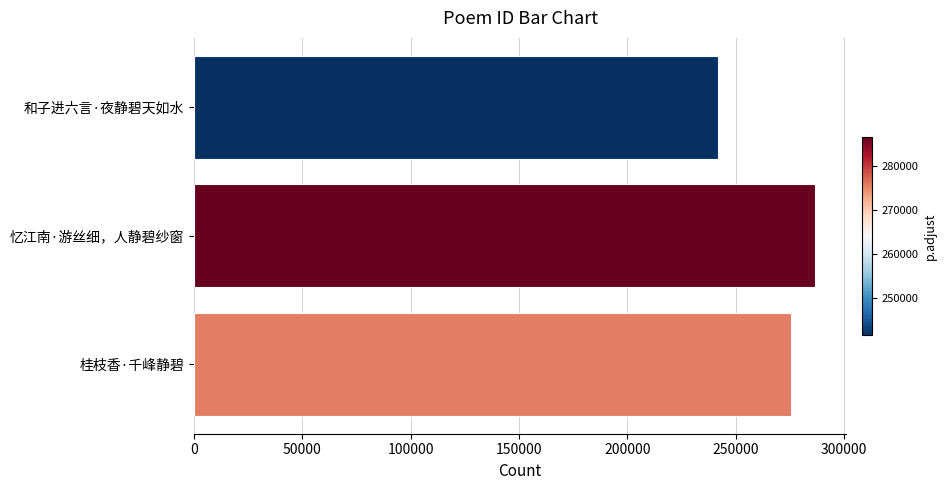

The value at 和子进六言·夜静碧天如水 is 75714. True or false?

False